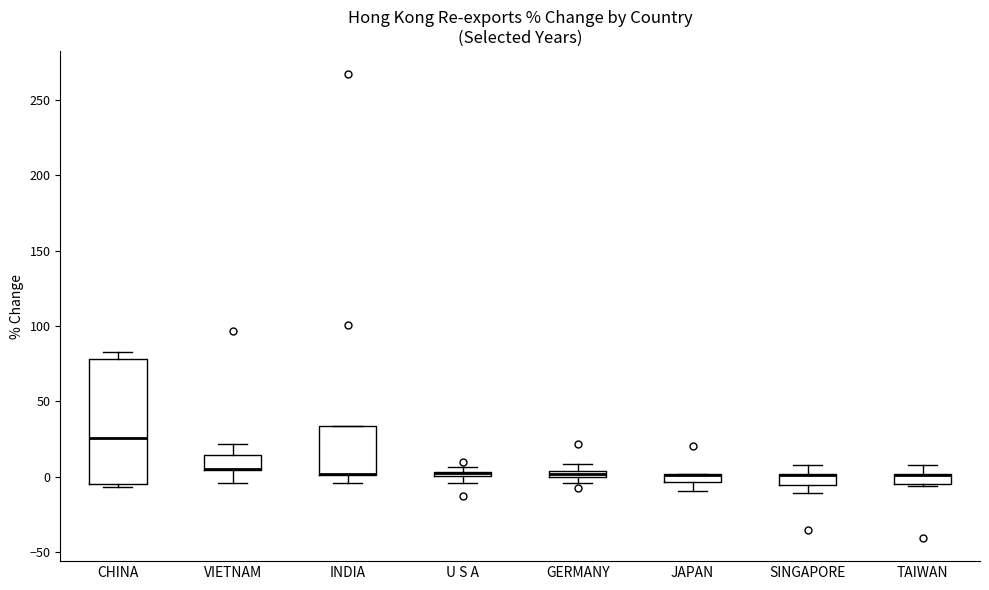

Where is the upper edge of the box for U S A on the y-axis? The values are not printed on the chart, so give them approximately, as read against the axis.

5